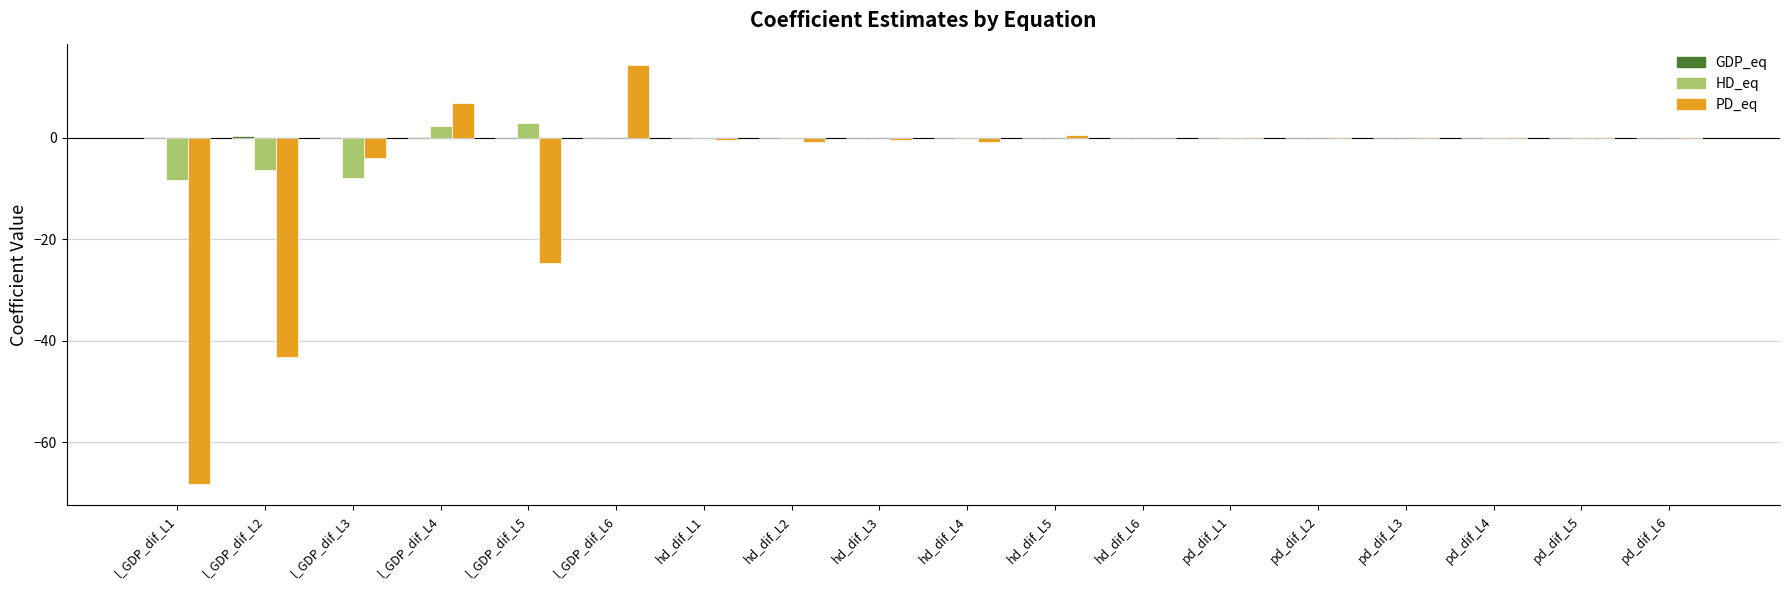

Between l_GDP_dif_L4 and hd_dif_L4, which series saw the biggest shift?

PD_eq